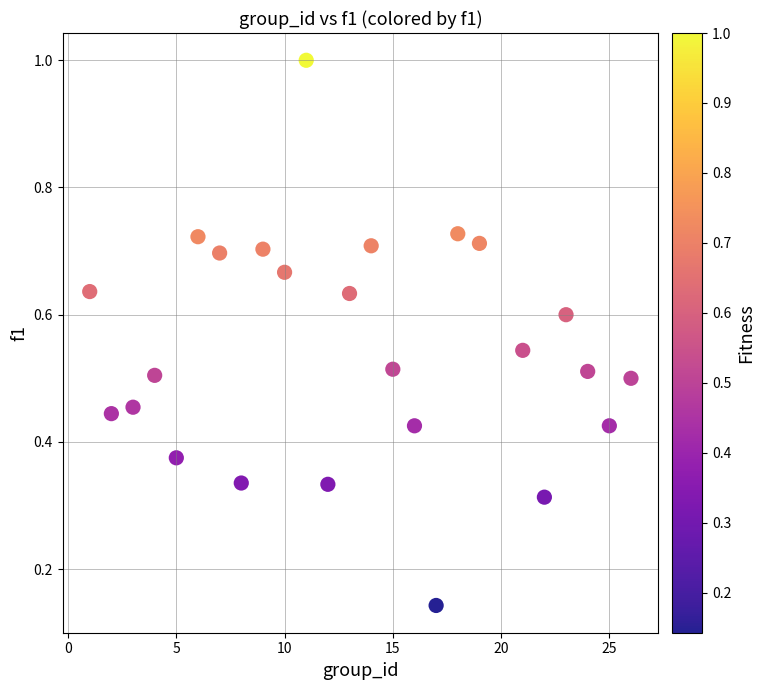

What is the range of Y values (max minus min)?

0.9